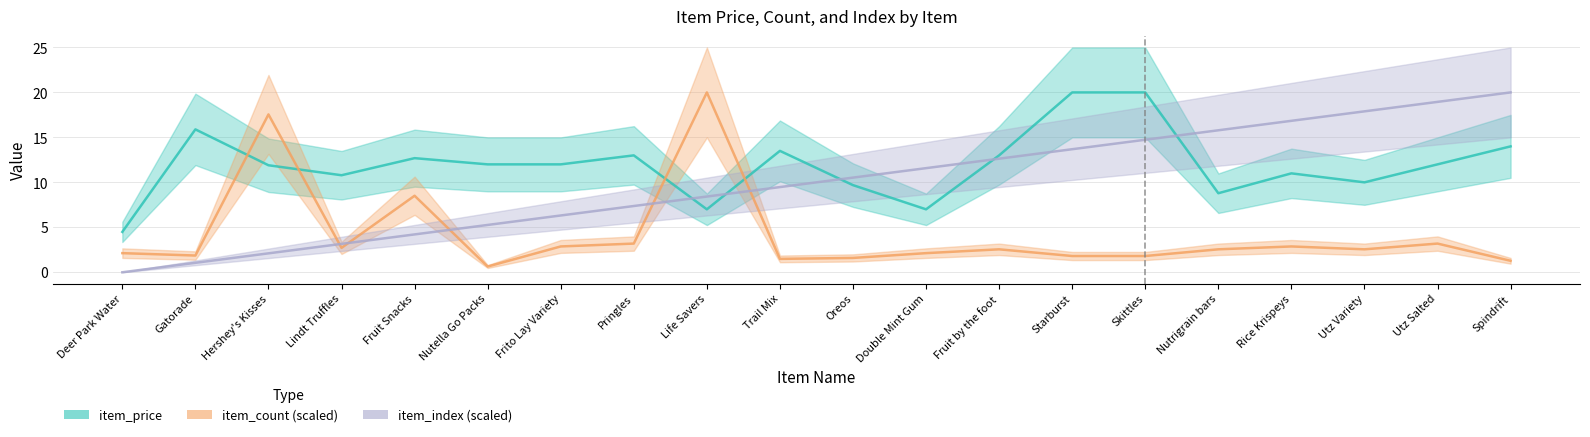

At which category does item_price reach its first local valley?

Lindt Truffles